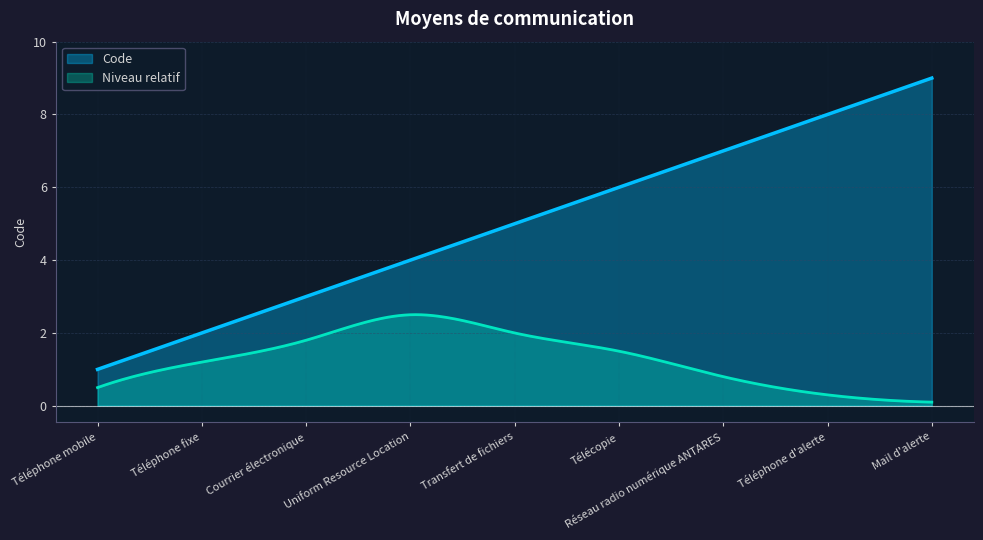

What is the approximate value at Réseau radio numérique ANTARES?

7